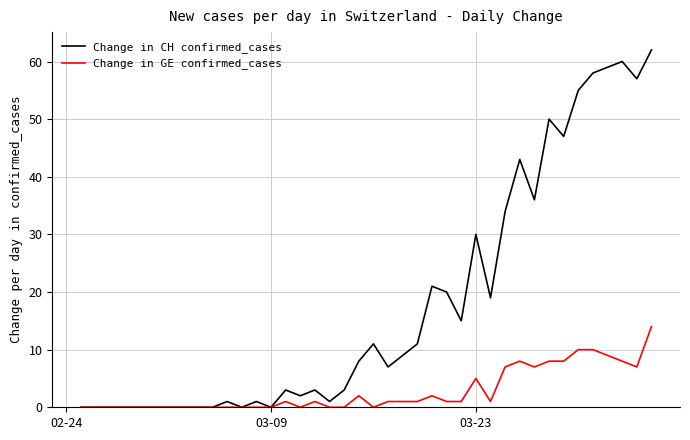

Which series has the largest range (max minus min)?

Change in CH confirmed_cases